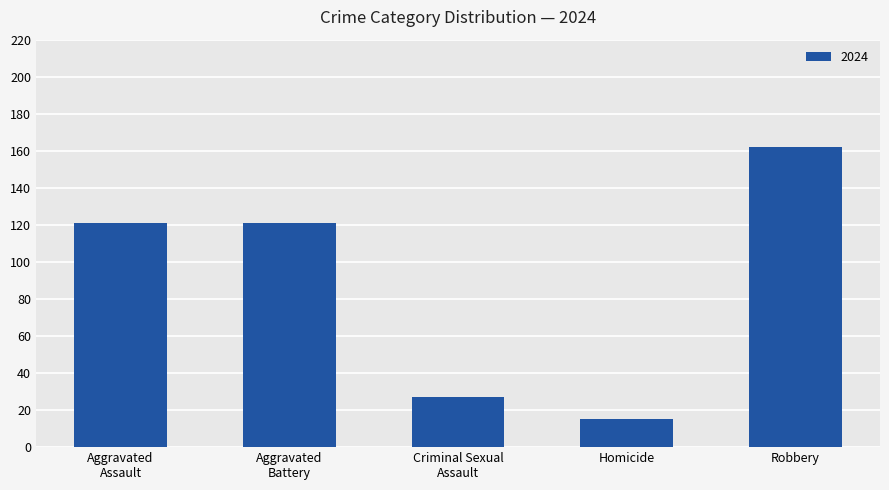

At which category does the chart reach its minimum across all series?

Homicide